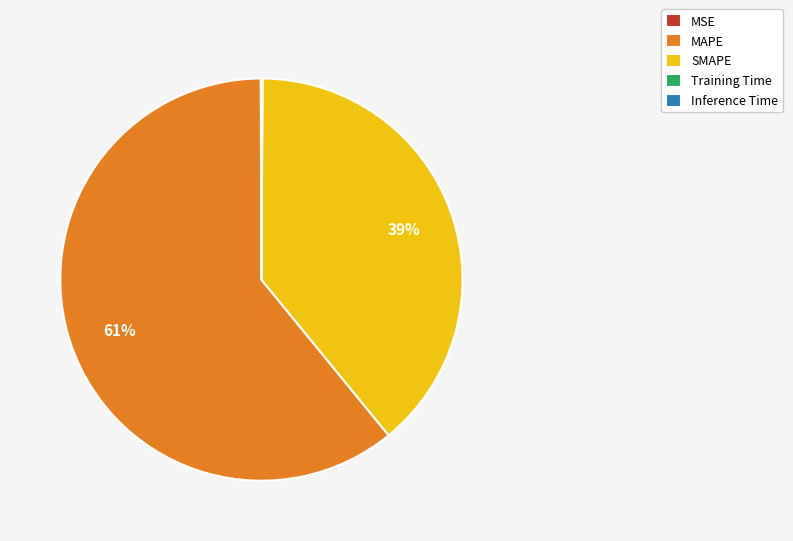

To the nearest percent, what is the difference between the largest and smallest slice percentages?

61%